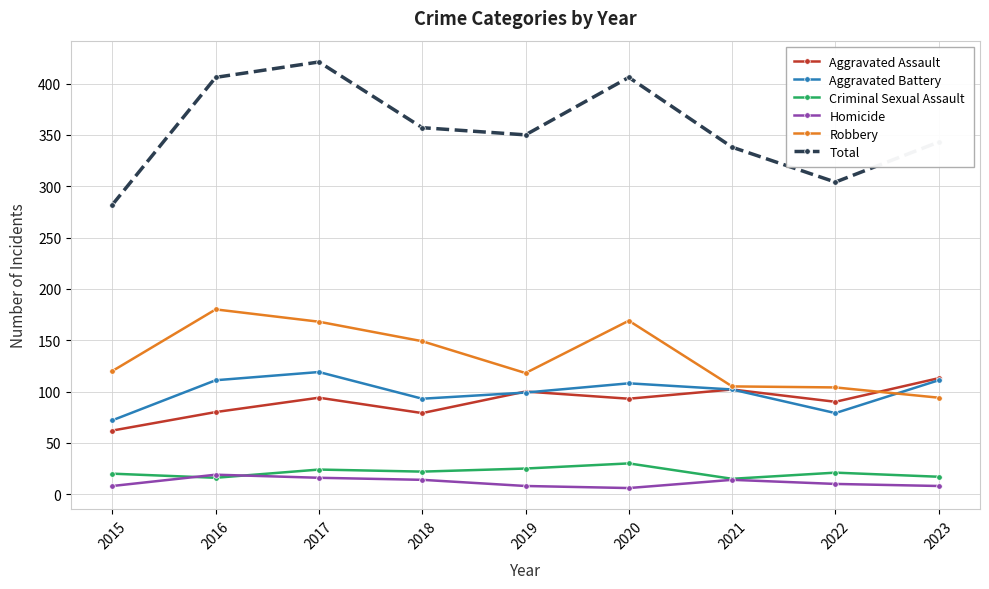

True or false: Total and Aggravated Assault cross at least once.

False